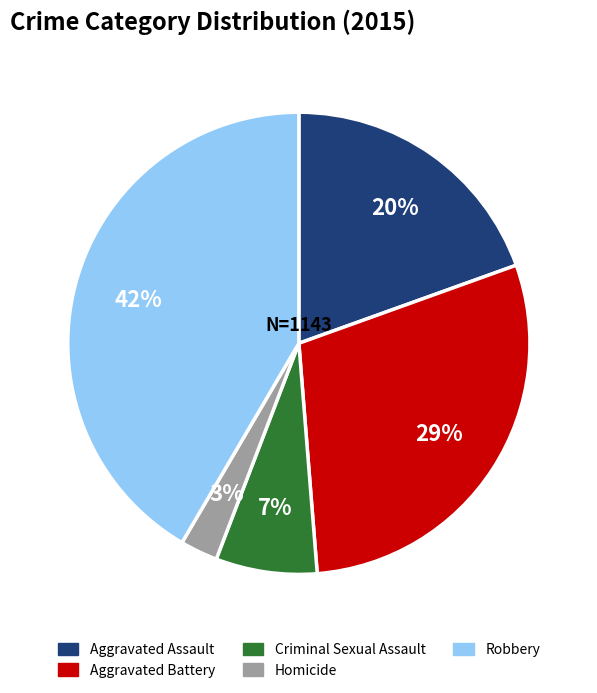

How many segments does this pie chart have?

5